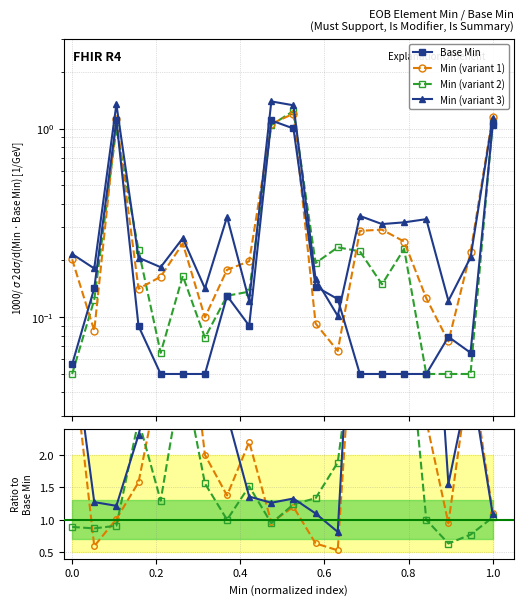

The value of Base Min at 17 is 0.1. True or false?

False